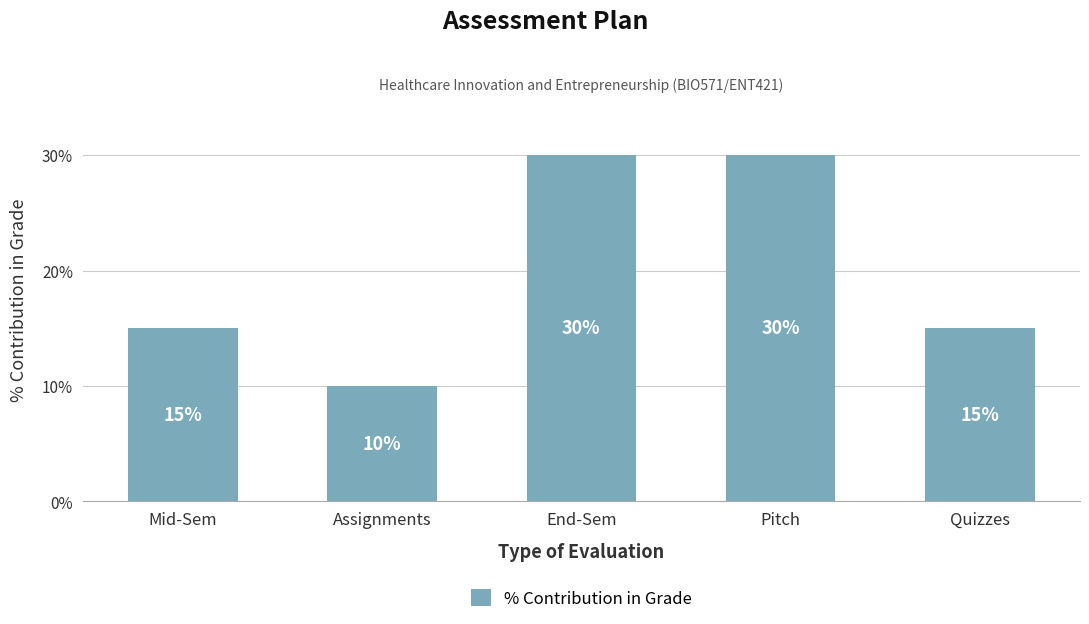

The value at Assignments is 7. True or false?

False